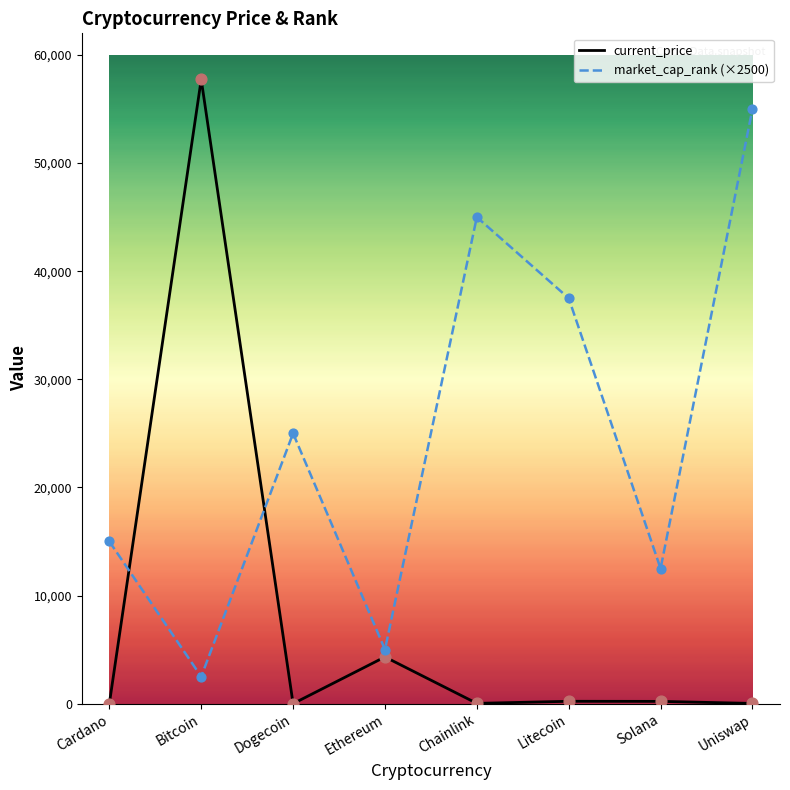

Which series has the largest range (max minus min)?

current_price